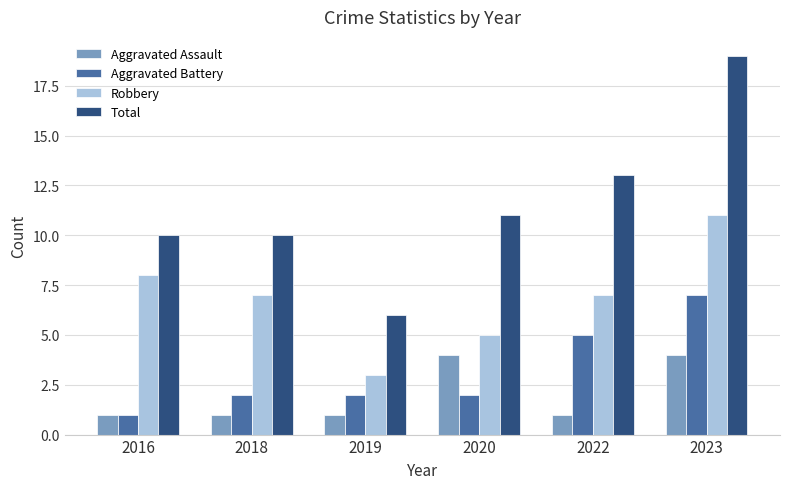

What is the difference between the maximum and minimum values in the Robbery series?

8